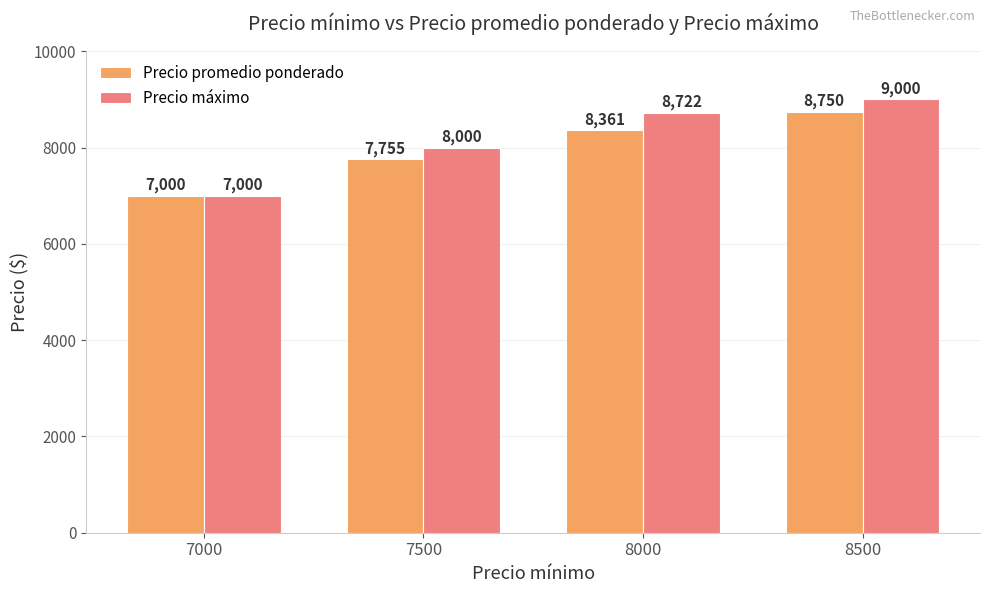

Read the Precio promedio ponderado value at 7000, to the nearest 50.

7000